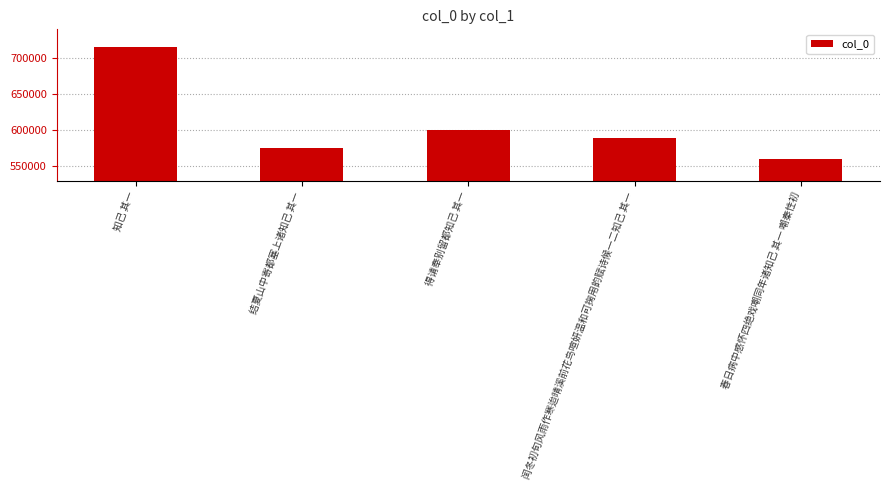

Reading left to right, list all the values displayed in this chart.

知己 其一=715027	结夏山中寄都塞上诸知己 其一=575572	得请奉别留都知己 其一=600600	闰冬初旬风雨作寒迨晴溪前花鸟喧妍温和可掬用韵赋诗候一二知己 其一=589007	春日病中感怀四绝戏嘲同年诸知己 其一 嘲秦性初=560242